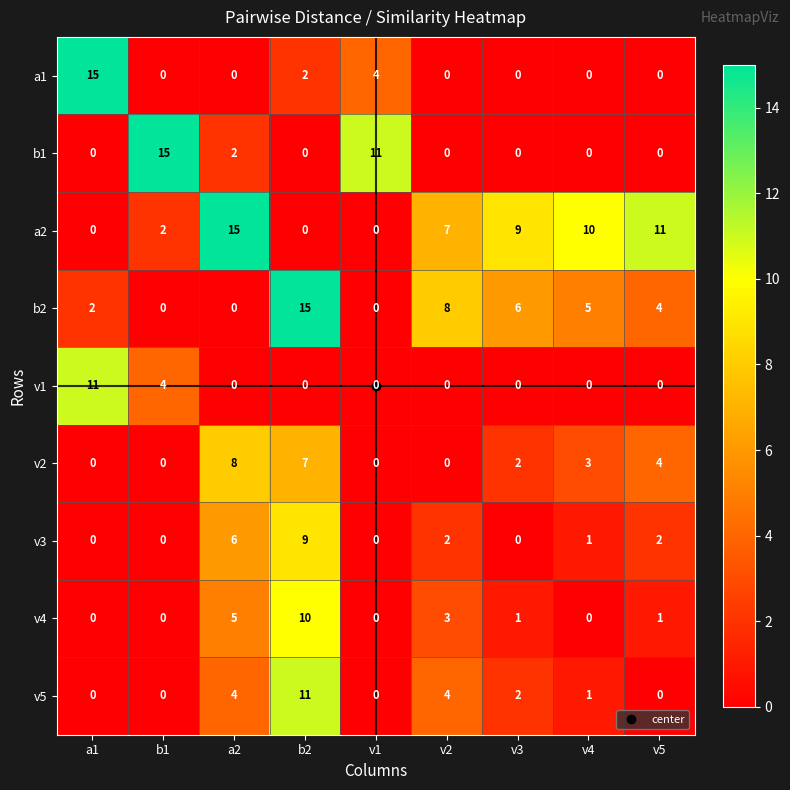

What is the difference between the highest and lowest values at v4?

10